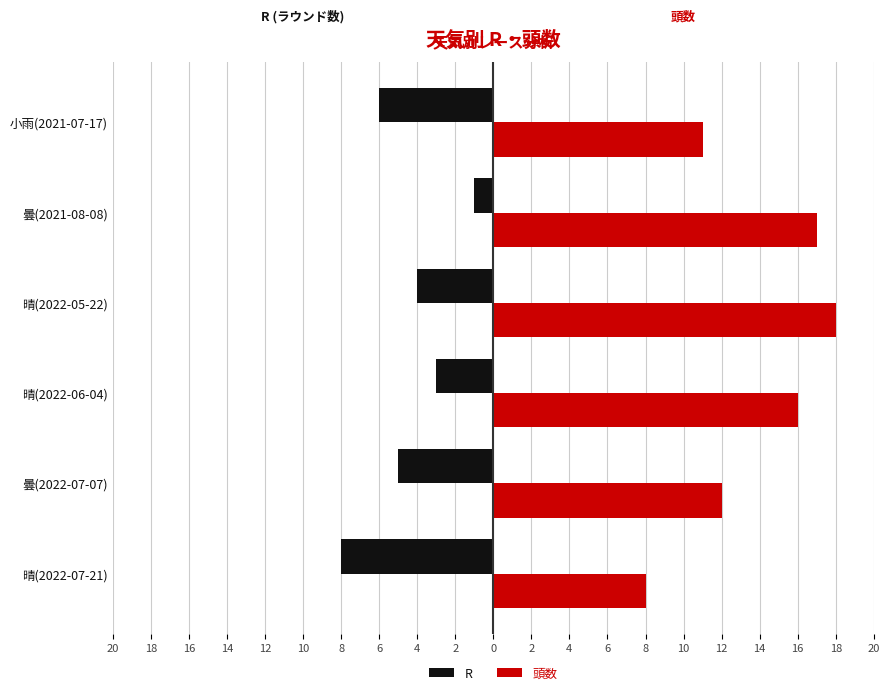

What are all the series names shown in the legend?

R, 頭数